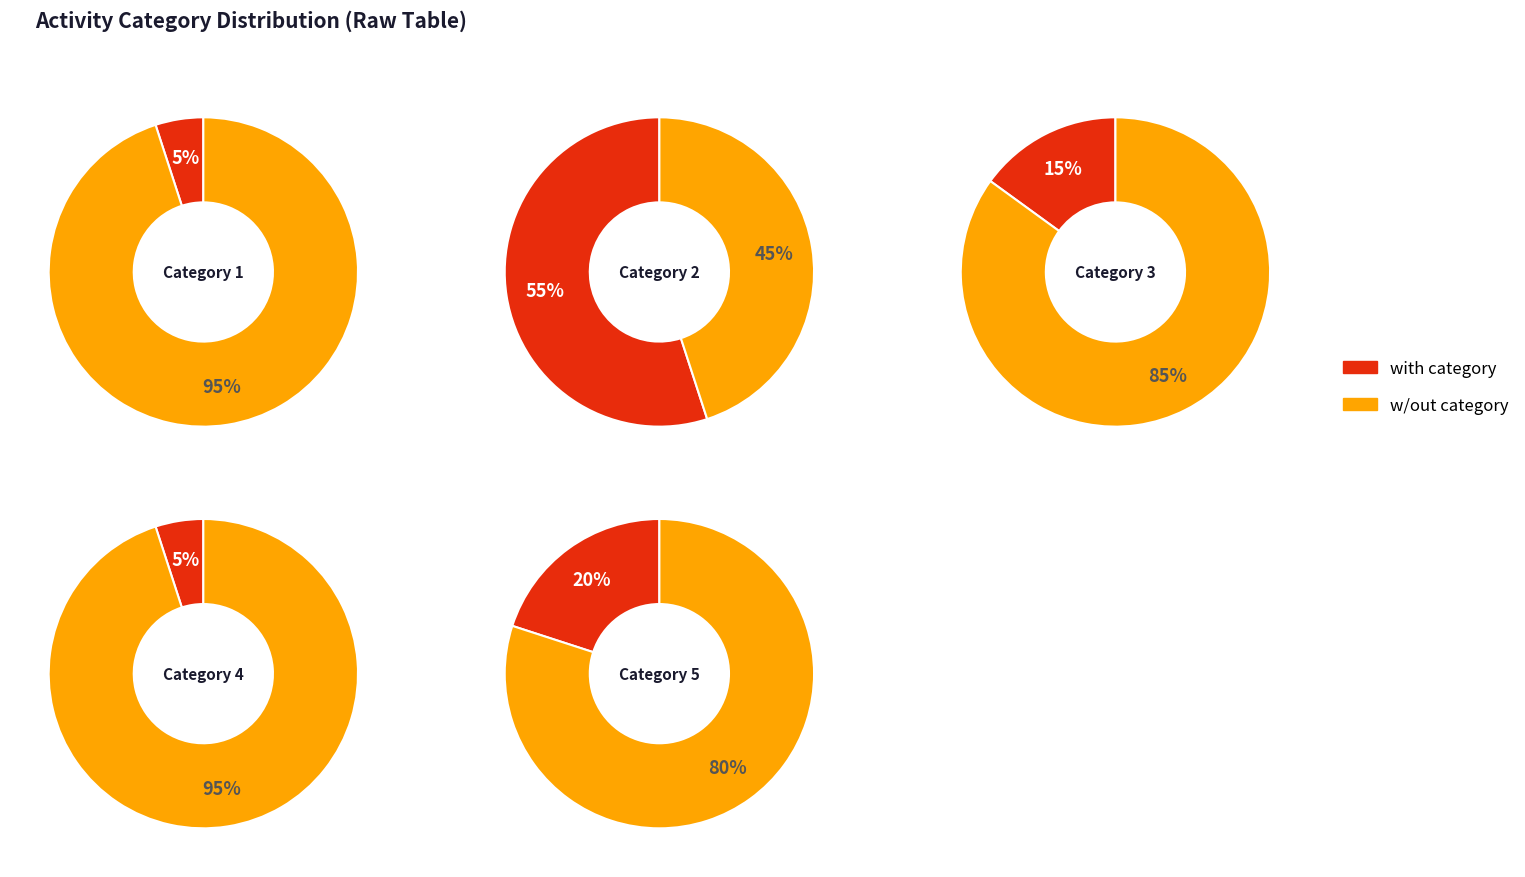

To the nearest percent, what portion does 5 represent?

20%